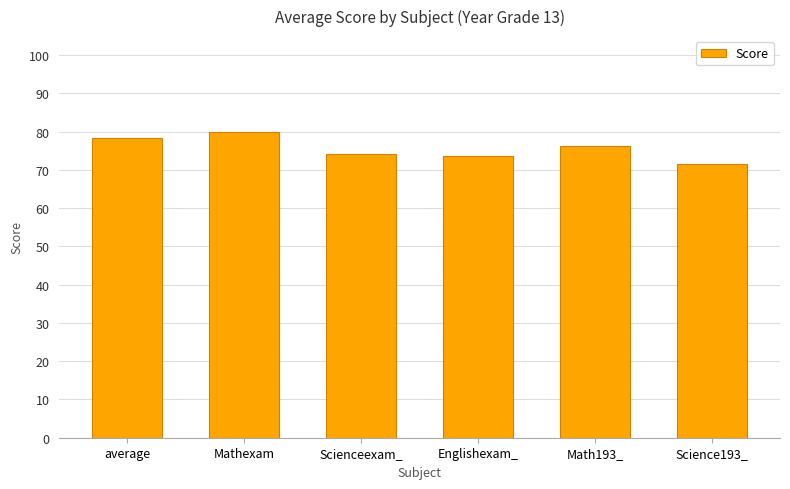

Which has a higher value, average or Scienceexam_?

average